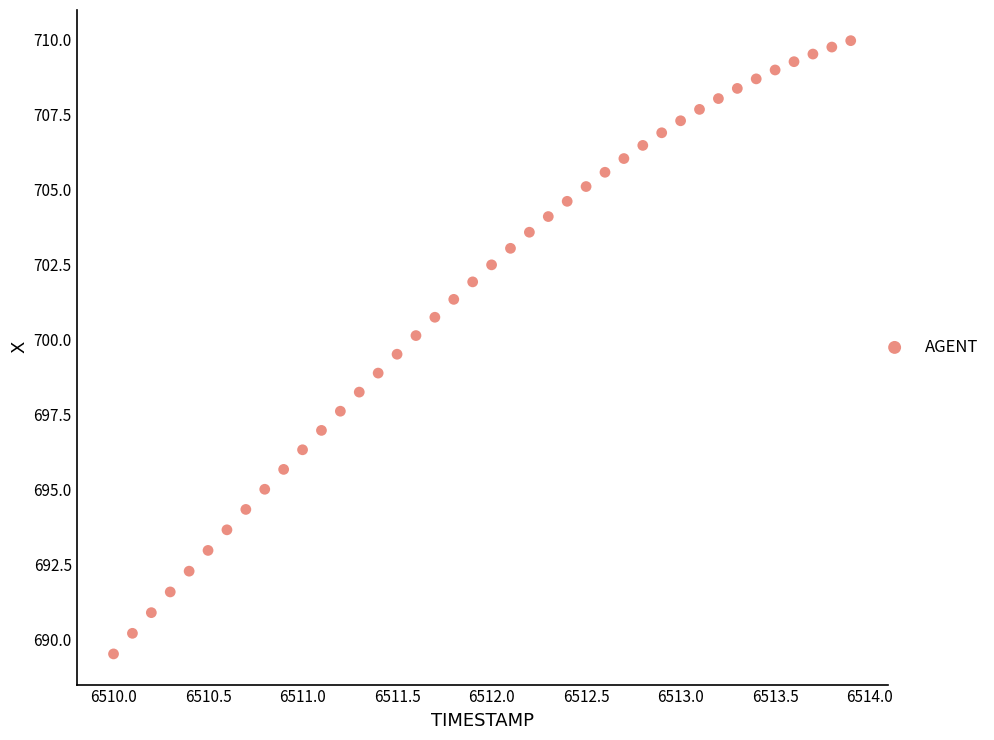

What is the range of Y values (max minus min)?

20.4